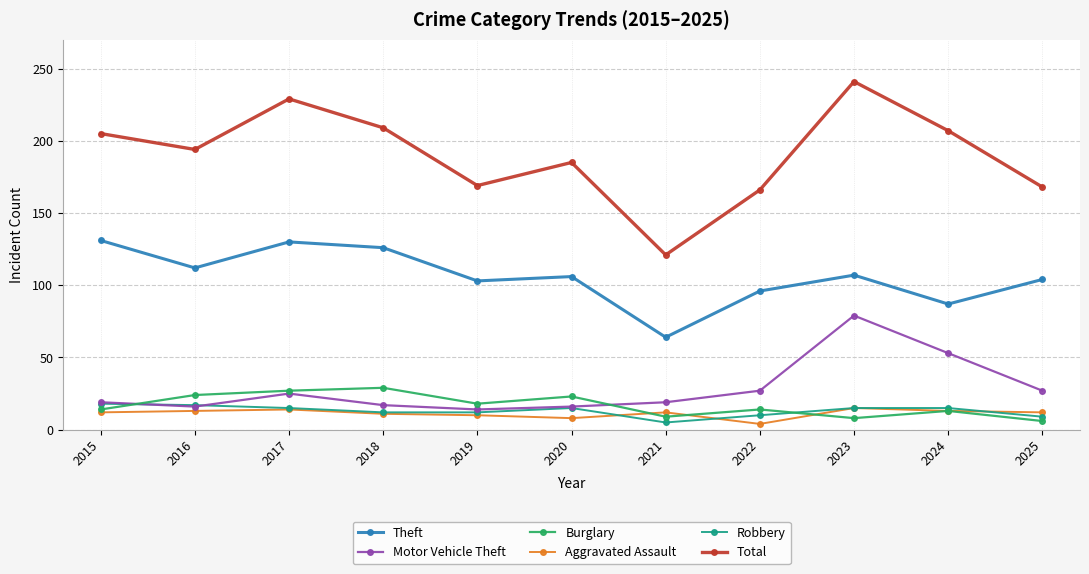

What is the difference between the highest and lowest values at 2023?

233